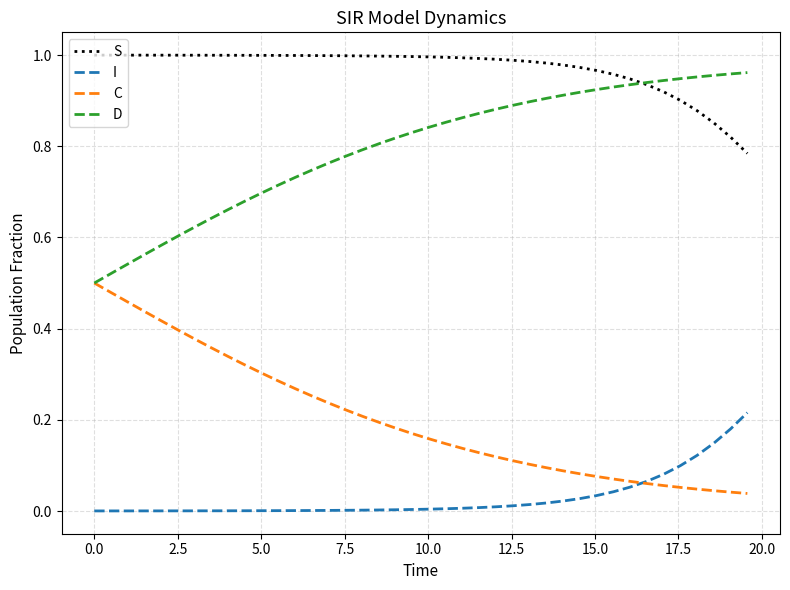

True or false: I and D intersect in this chart.

False